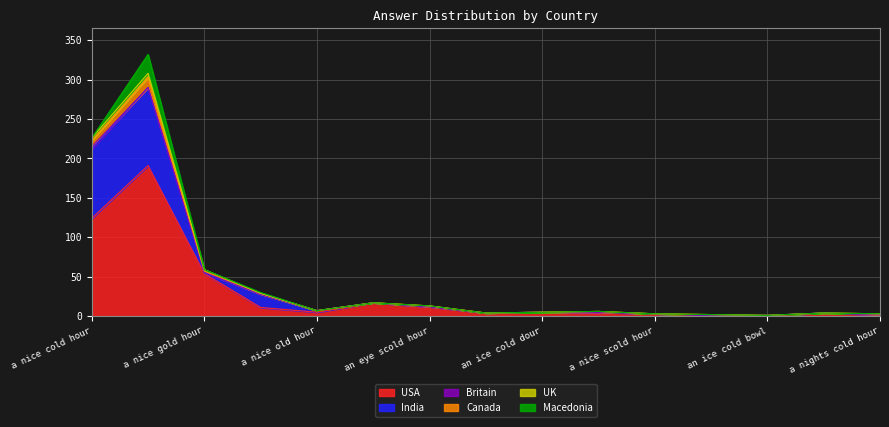

What is the label of the 10th point from the right?

an ice gold hour